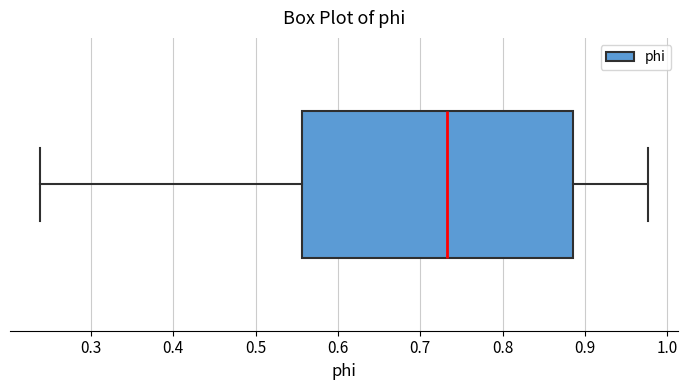

Where does the median line of the box sit on the x-axis? The values are not printed on the chart, so give them approximately, as read against the axis.

0.73